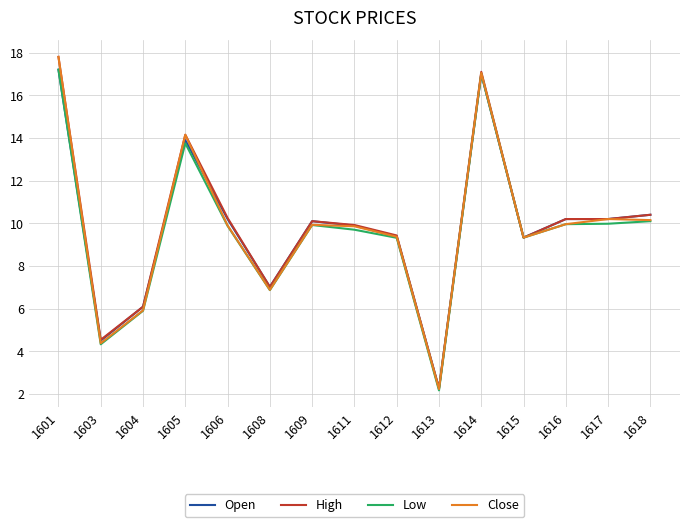

Read the Open value at 1608.

7.0